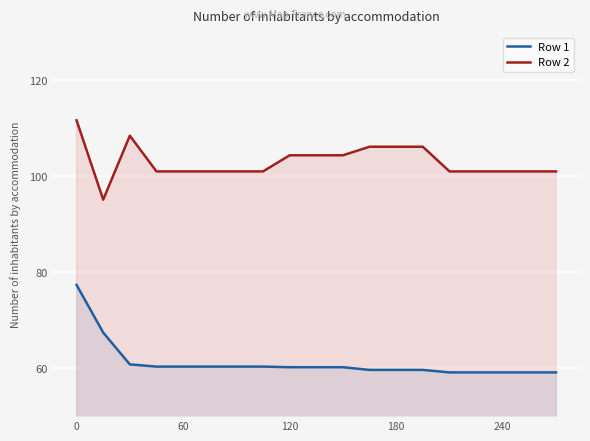

The value of Row 2 at 240 is 101.0. True or false?

True